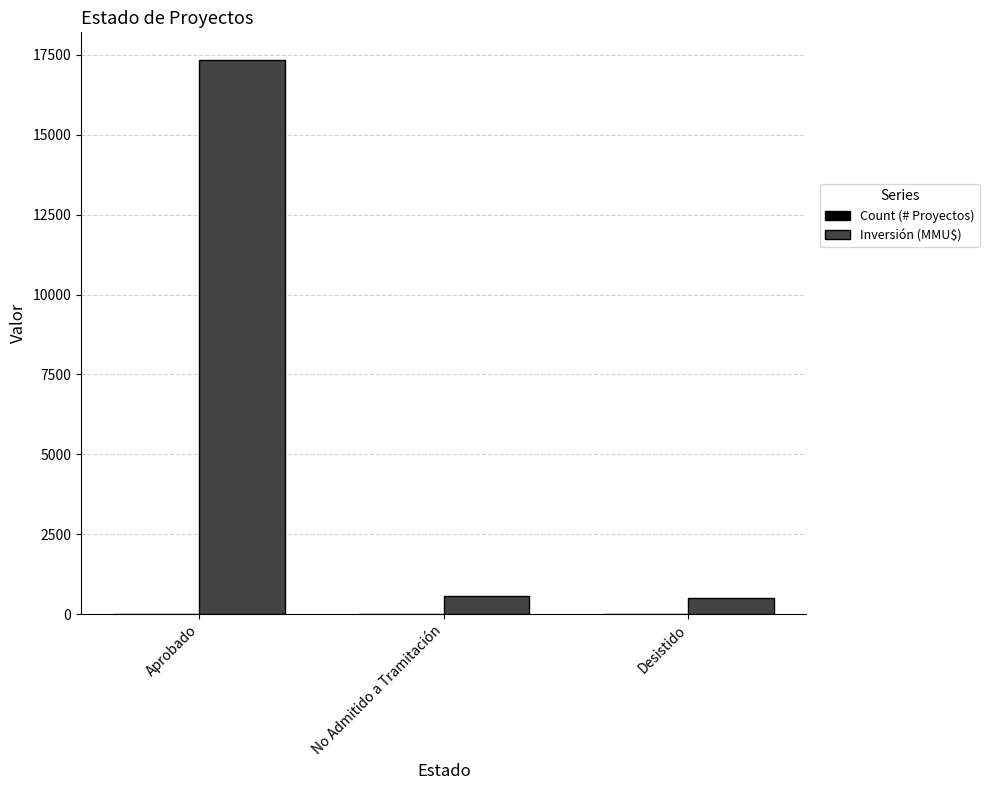

Count the number of categories in the chart.

3